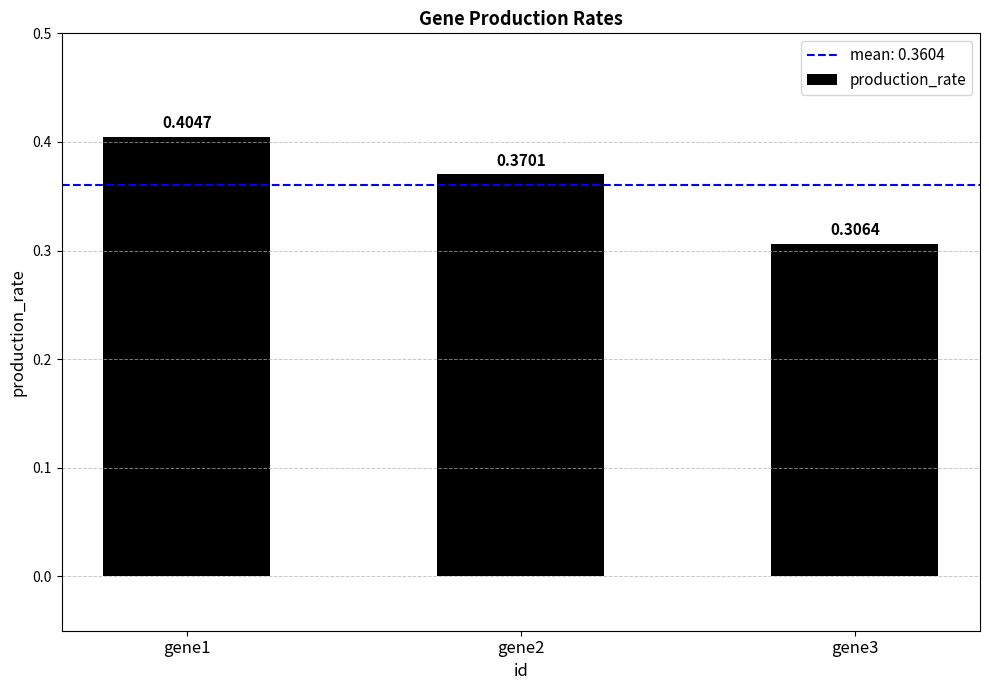

What is the sum of the values at gene2 and gene1?

0.8